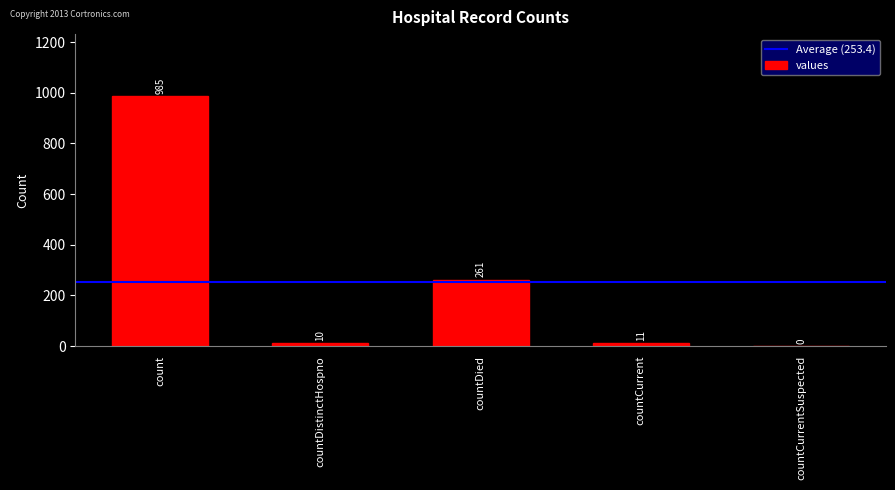

What is the change in value from count to countCurrent?

-974